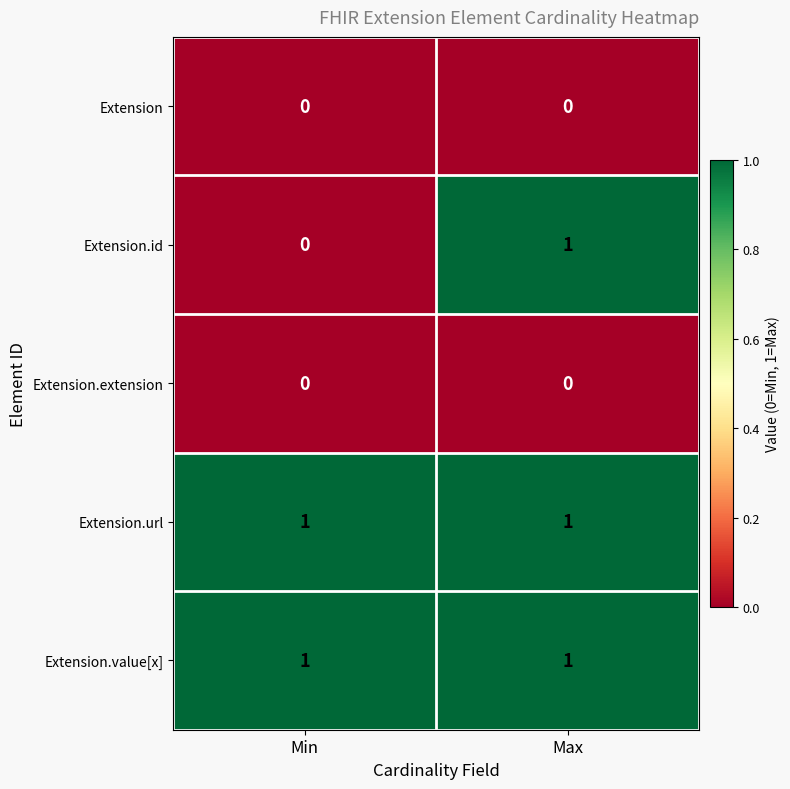

True or false: Extension.url has a value of 1 at Max.

True